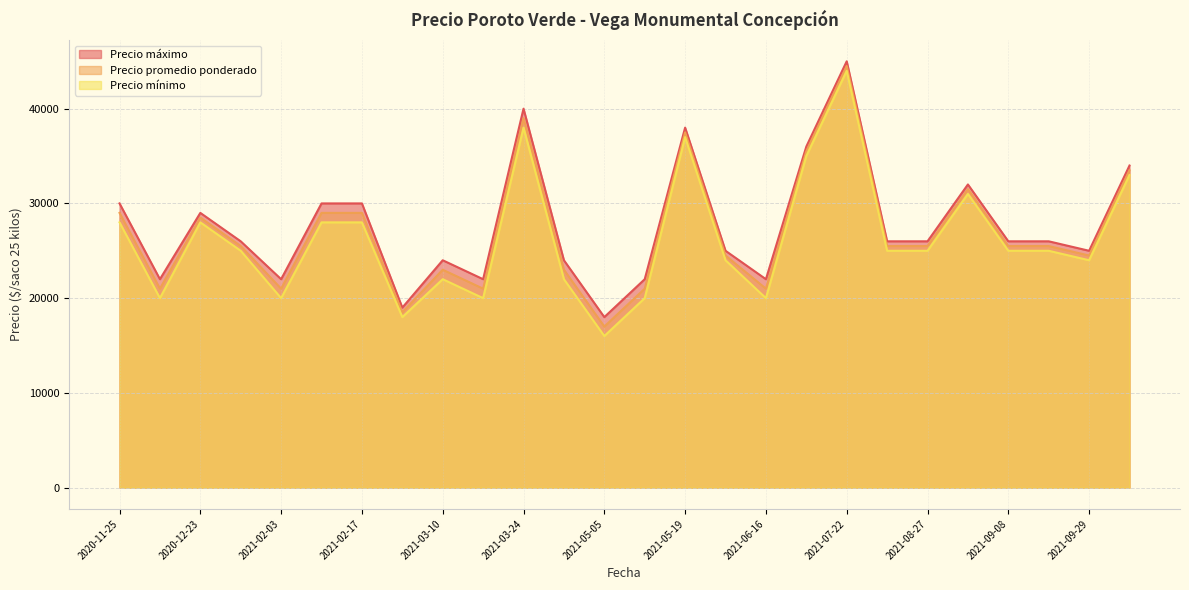

What is the label of the 10th point from the right?

2021-06-16